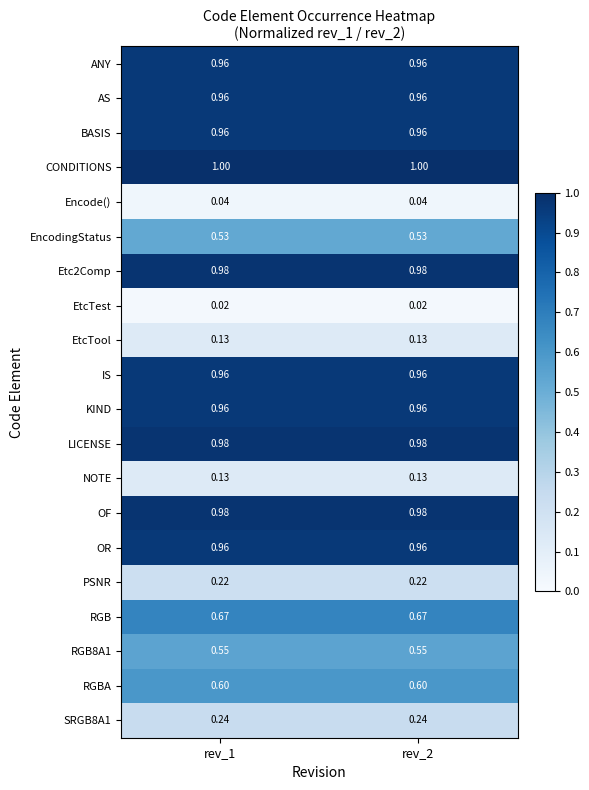

Which series has the largest total across all categories?

CONDITIONS